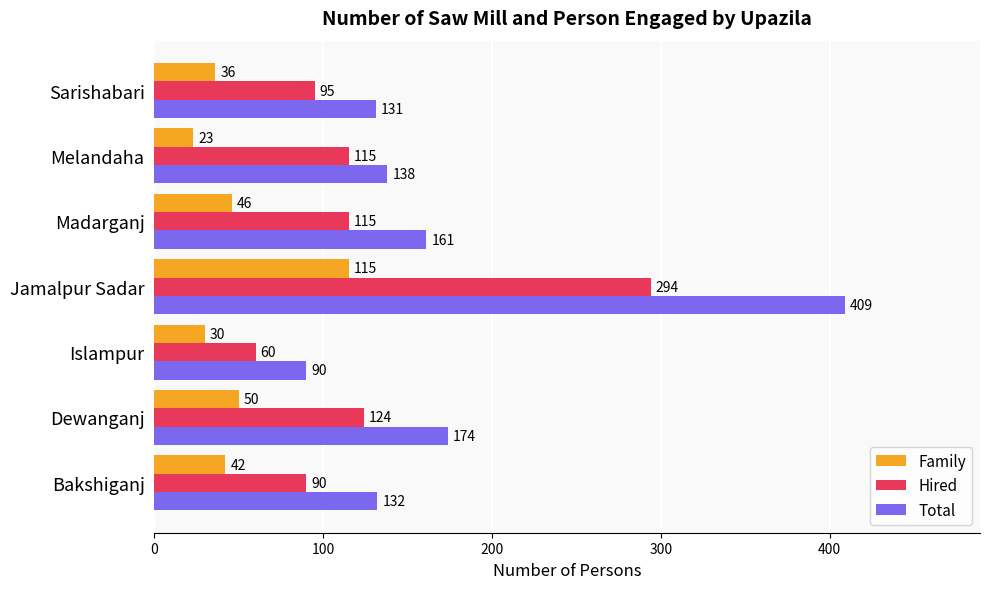

The Family series shows 32 at Dewanganj. True or false?

False